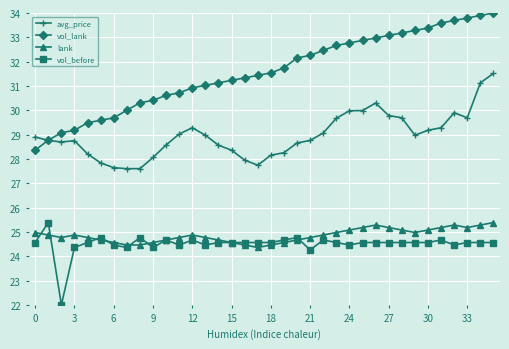

What is the value of the avg_price point at the 28th from the left?

29.8